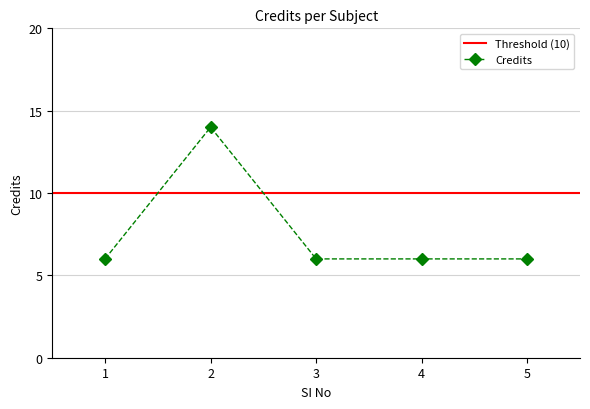

Where is the first local maximum?

2